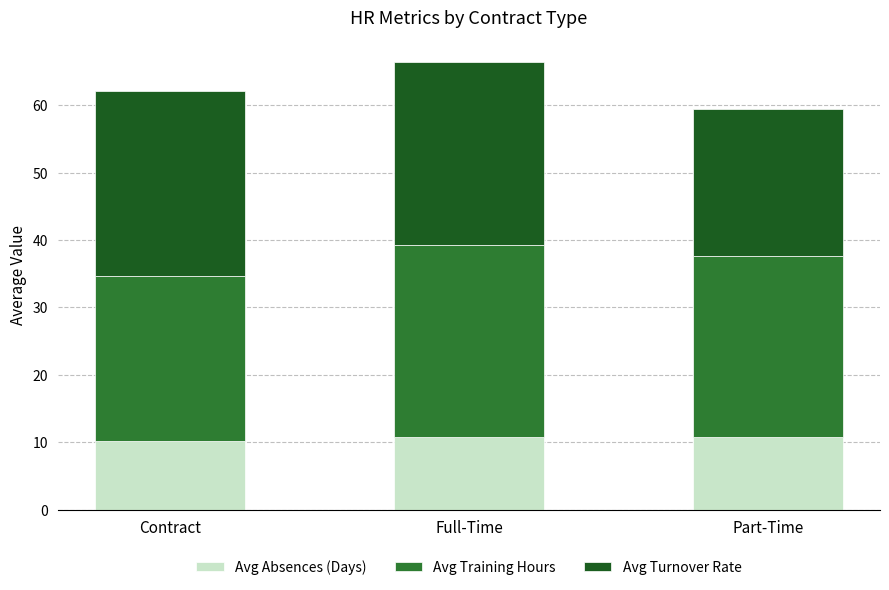

At which category is the sum across all series the highest?

Full-Time